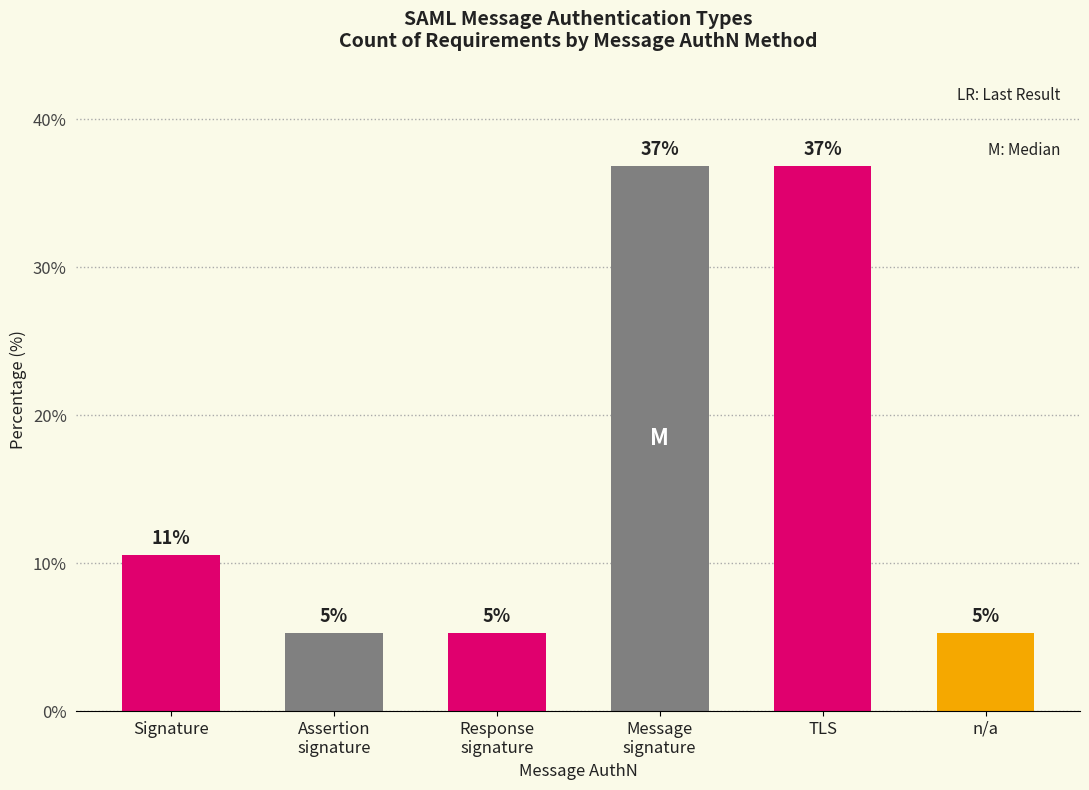

What is the difference between the maximum and minimum values?

31.6